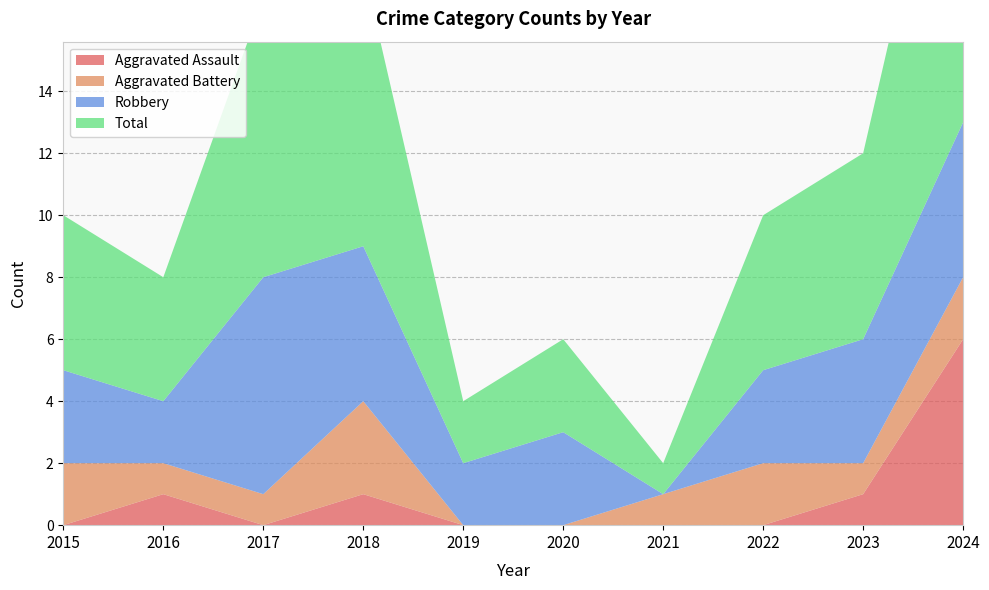

Reading right to left, list all the values displayed in this chart.

Aggravated Assault: 6	1	0	0	0	0	1	0	1	0
Aggravated Battery: 2	1	2	1	0	0	3	1	1	2
Robbery: 5	4	3	0	3	2	5	7	2	3
Total: 13	6	5	1	3	2	9	9	4	5